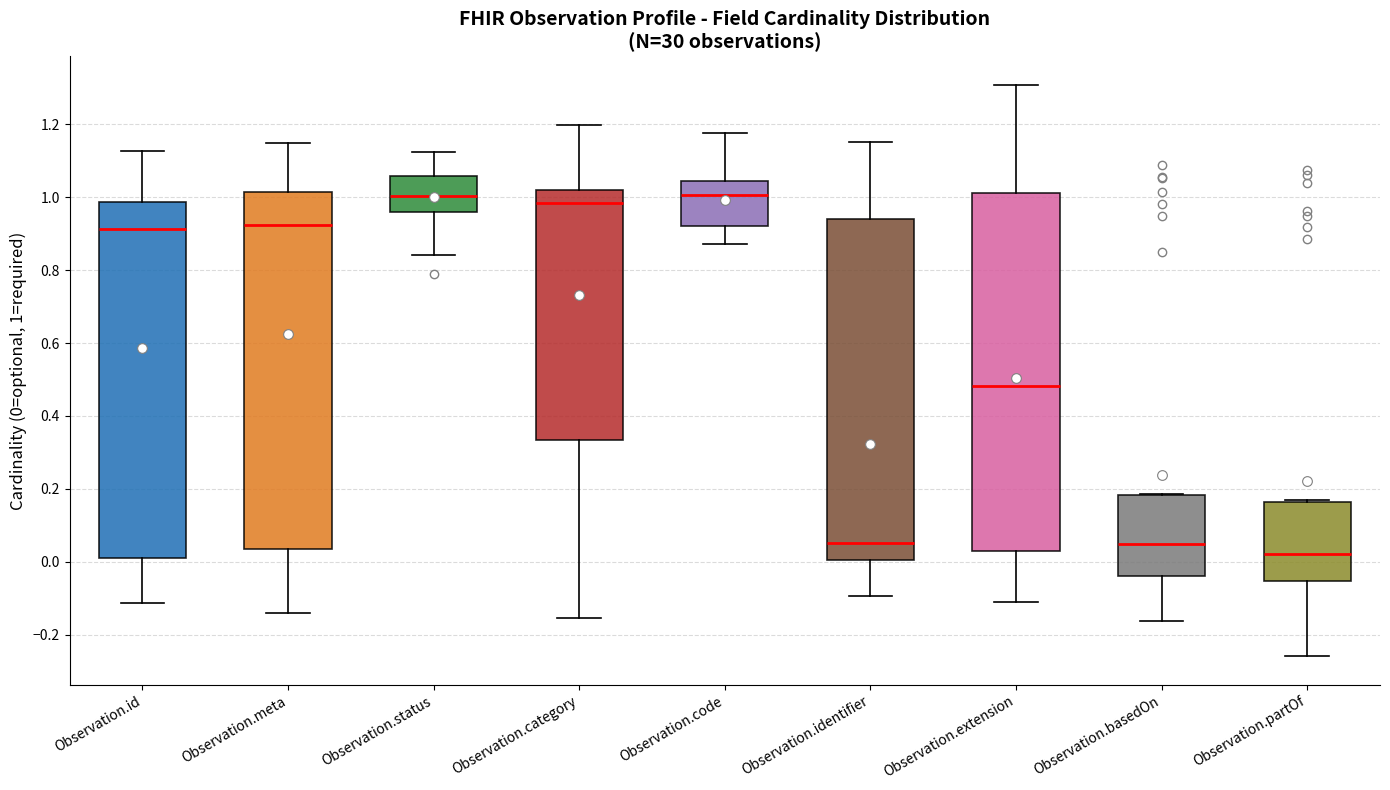

Reading left to right, read every box against the y-axis: the position of its median line, the range the box covers, and the ends of its whiskers. The values are not printed on the chart, so give them approximately, as read against the axis.

Observation.id: median 0.92, box 0.02 to 0.98, whiskers -0.12 to 1.12
Observation.meta: median 0.92, box 0.04 to 1.02, whiskers -0.14 to 1.14
Observation.status: median 1.00, box 0.96 to 1.06, whiskers 0.84 to 1.12
Observation.category: median 0.98, box 0.34 to 1.02, whiskers -0.16 to 1.20
Observation.code: median 1.00, box 0.92 to 1.04, whiskers 0.88 to 1.18
Observation.identifier: median 0.06, box 0.00 to 0.94, whiskers -0.10 to 1.16
Observation.extension: median 0.48, box 0.02 to 1.02, whiskers -0.12 to 1.30
Observation.basedOn: median 0.04, box -0.04 to 0.18, whiskers -0.16 to 0.18
Observation.partOf: median 0.02, box -0.06 to 0.16, whiskers -0.26 to 0.16 (just above the box's upper edge)